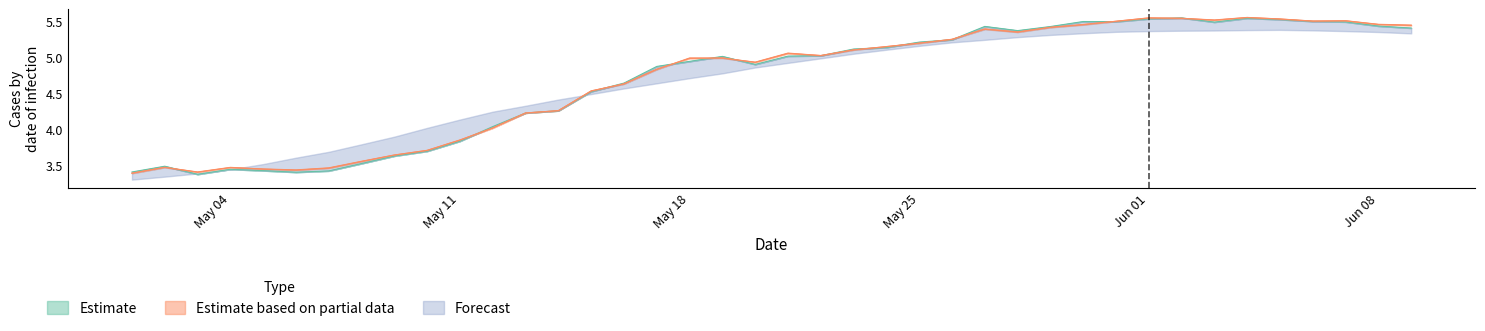

Reading left to right, what are all the values shown in this chart?

predicted.lm: 3.4	3.5	3.4	3.5	3.4	3.4	3.4	3.5	3.6	3.7	3.8	4.0	4.2	4.3	4.5	4.6	4.9	4.9	5.0	4.9	5.0	5.0	5.1	5.1	5.2	5.3	5.4	5.4	5.4	5.5	5.5	5.5	5.6	5.5	5.5	5.5	5.5	5.5	5.4	5.4
predicted.slm: 3.4	3.5	3.4	3.5	3.5	3.4	3.5	3.6	3.6	3.7	3.9	4.0	4.2	4.3	4.5	4.6	4.8	5.0	5.0	4.9	5.1	5.0	5.1	5.2	5.2	5.3	5.4	5.4	5.4	5.5	5.5	5.6	5.5	5.5	5.6	5.5	5.5	5.5	5.5	5.4
log_rolled_cases.y: 3.4	3.5	3.4	3.5	3.5	3.4	3.5	3.6	3.6	3.7	3.9	4.0	4.2	4.3	4.5	4.6	4.8	5.0	5.0	4.9	5.1	5.0	5.1	5.2	5.2	5.3	5.4	5.4	5.4	5.5	5.5	5.6	5.5	5.5	5.6	5.5	5.5	5.5	5.5	5.5